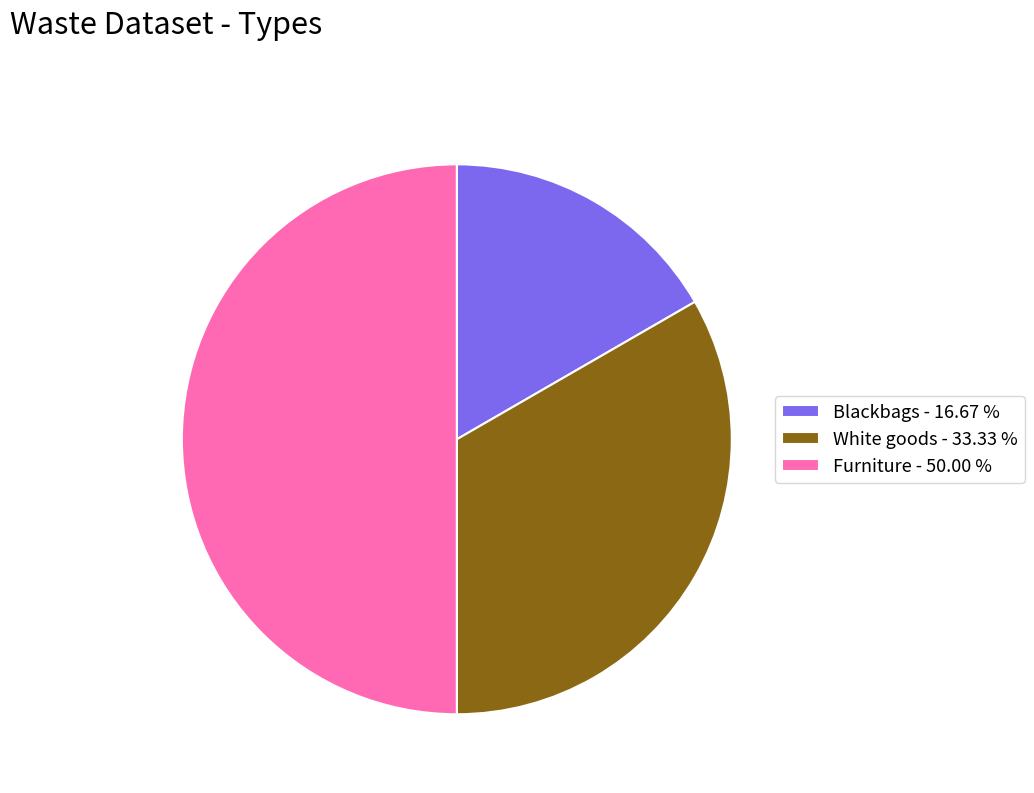

True or false: Blackbags accounts for 17% of the total.

True